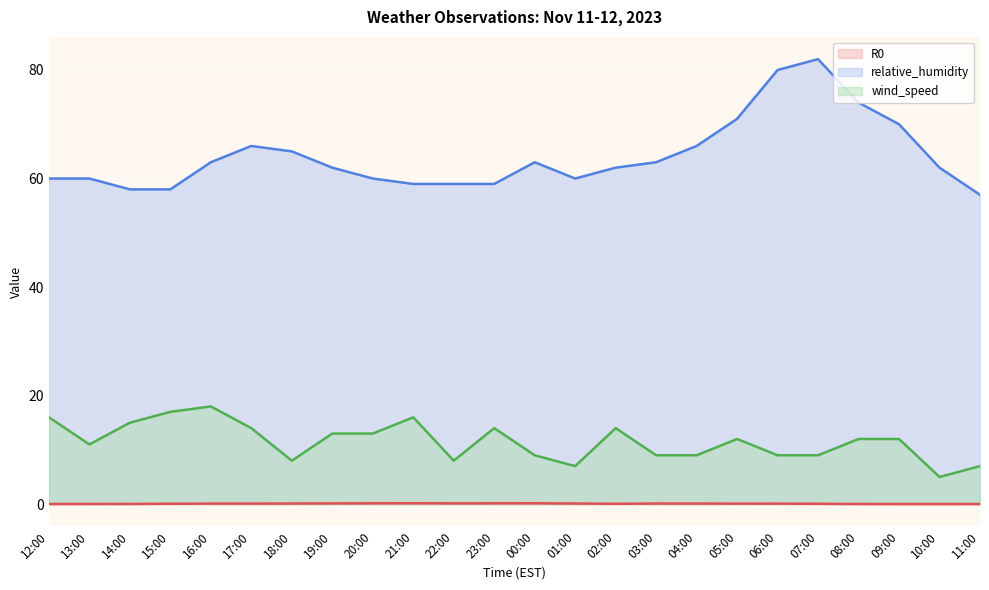

True or false: relative_humidity has a value of 63.0 at 03:00.

True